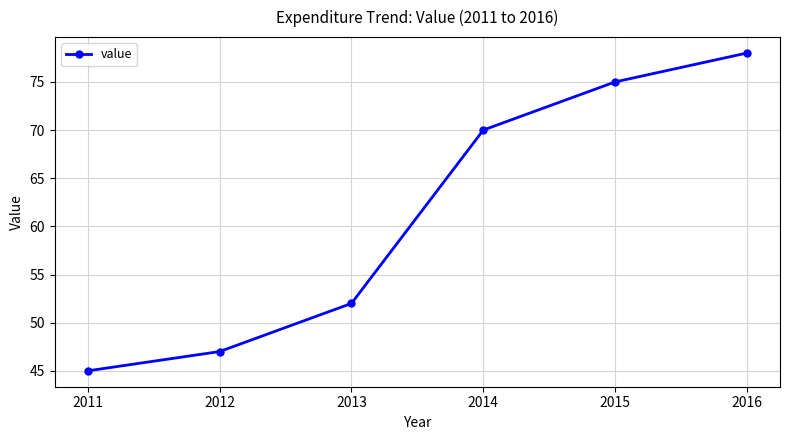

Rank the categories by value from lowest to highest.

2011, 2012, 2013, 2014, 2015, 2016